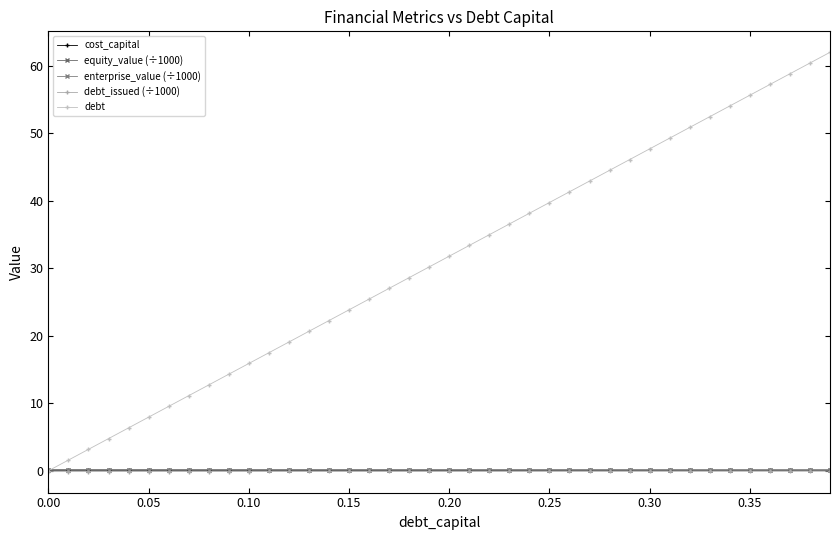

How many data points does each series have?

40